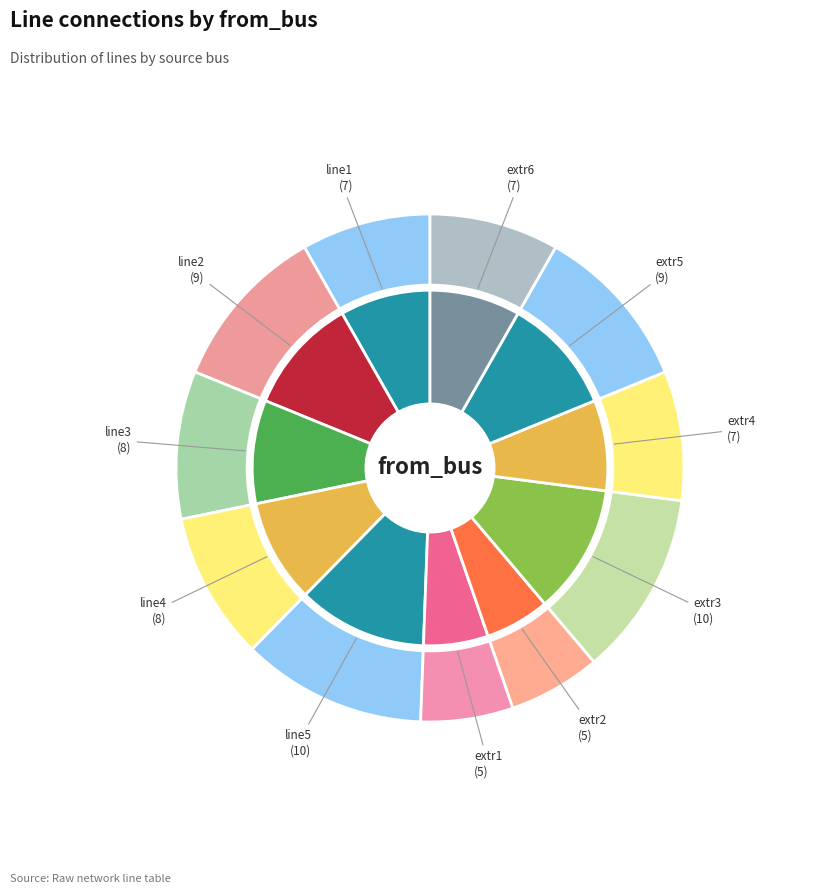

How many slices are in this pie chart?

11